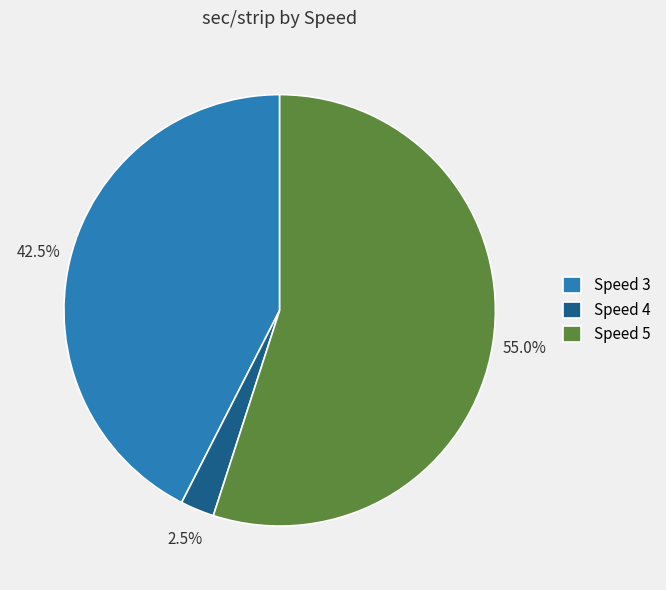

Rank the categories by value from highest to lowest.

Speed 5, Speed 3, Speed 4